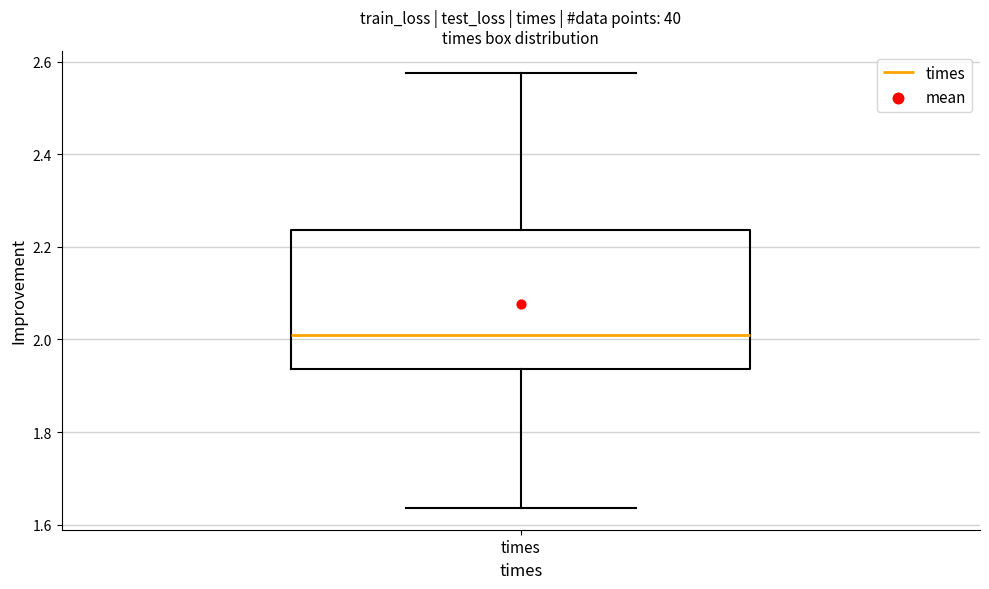

Transcribe this box plot: give where the median line is, the range the box spans, and where the two whiskers end, as read against the y-axis. The values are not printed on the chart, so give them approximately, as read against the axis.

median 2.02, box 1.94 to 2.24, whiskers 1.64 to 2.58